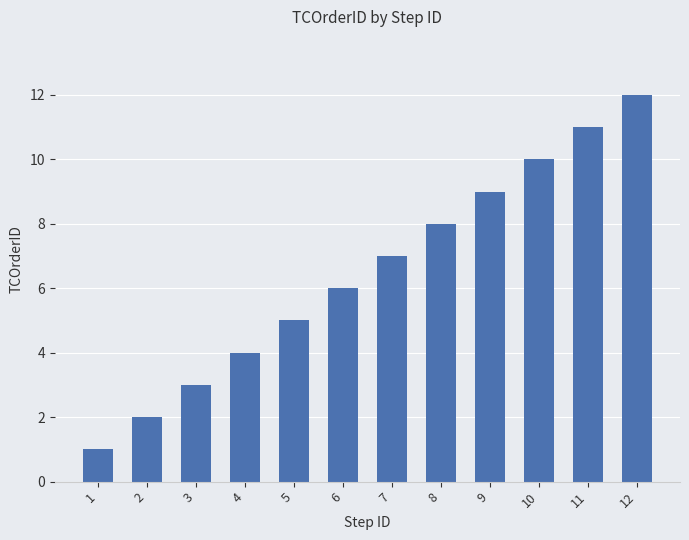

List the labels in order of value, smallest first.

1, 2, 3, 4, 5, 6, 7, 8, 9, 10, 11, 12